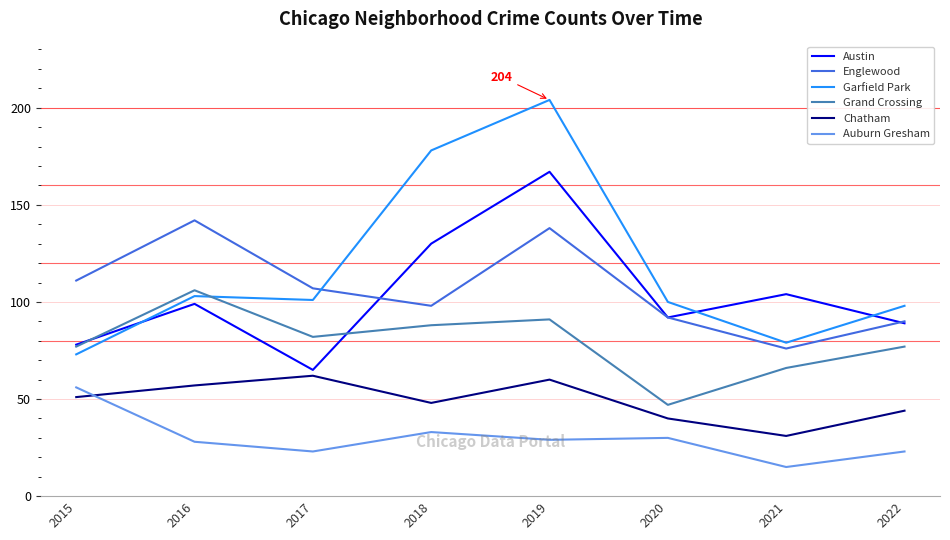

True or false: Auburn Gresham and Garfield Park intersect in this chart.

False